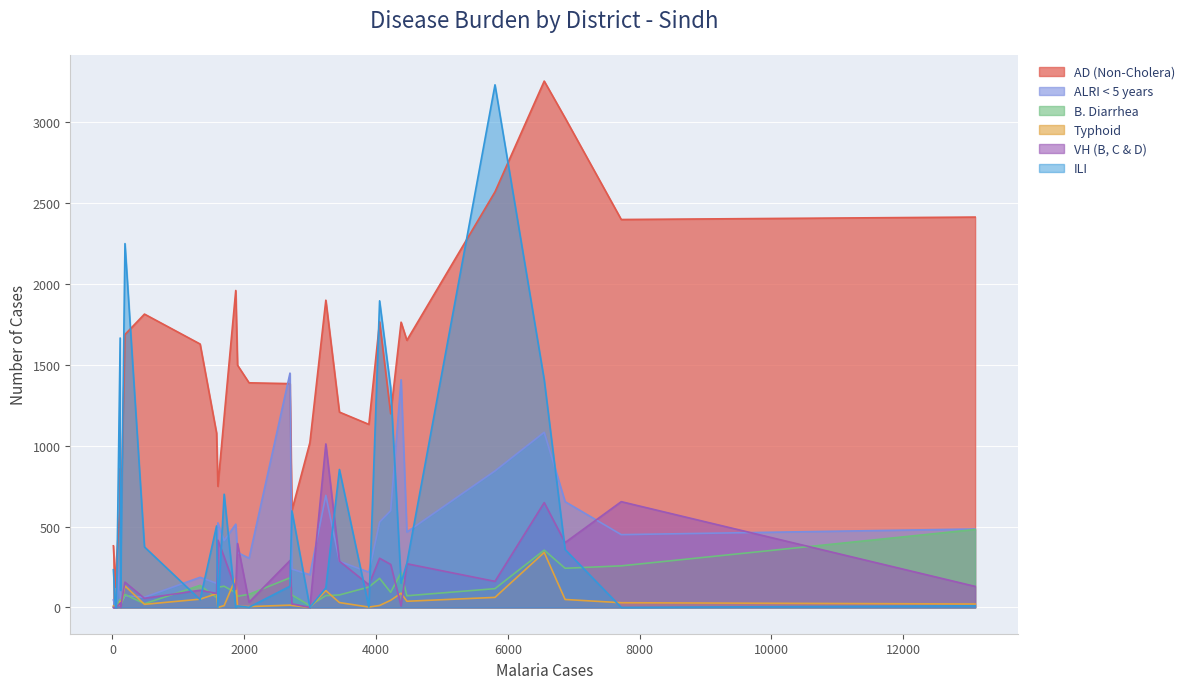

The Typhoid series shows 0 at Sujawal. True or false?

True